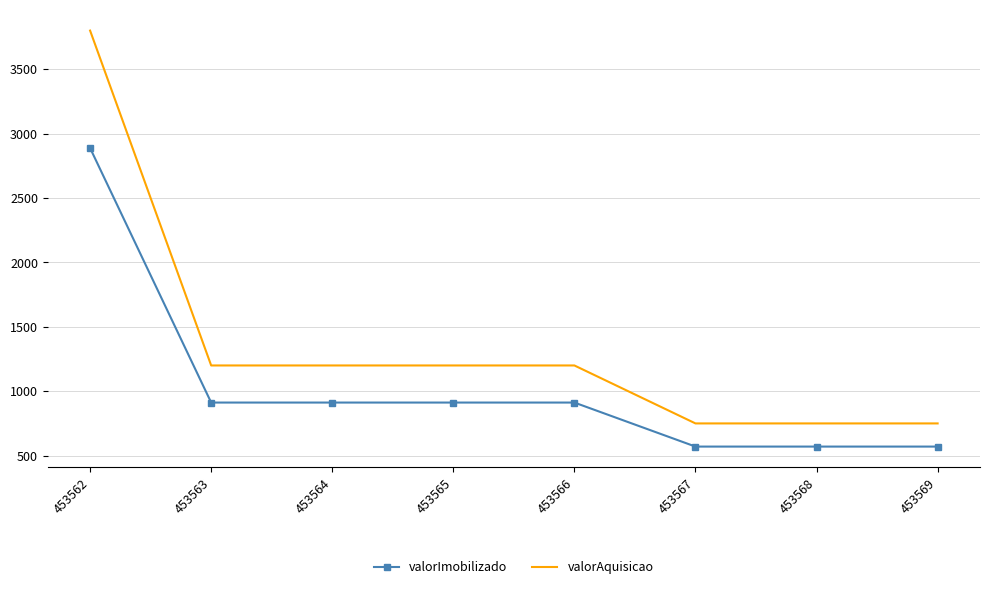

Reading left to right, transcribe all the data shown in this chart.

valorImobilizado: 453562=2888.0	453563=912.0	453564=912.0	453565=912.0	453566=912.0	453567=570.2	453568=570.2	453569=570.2
valorAquisicao: 453562=3800.0	453563=1200.0	453564=1200.0	453565=1200.0	453566=1200.0	453567=750.0	453568=750.0	453569=750.0